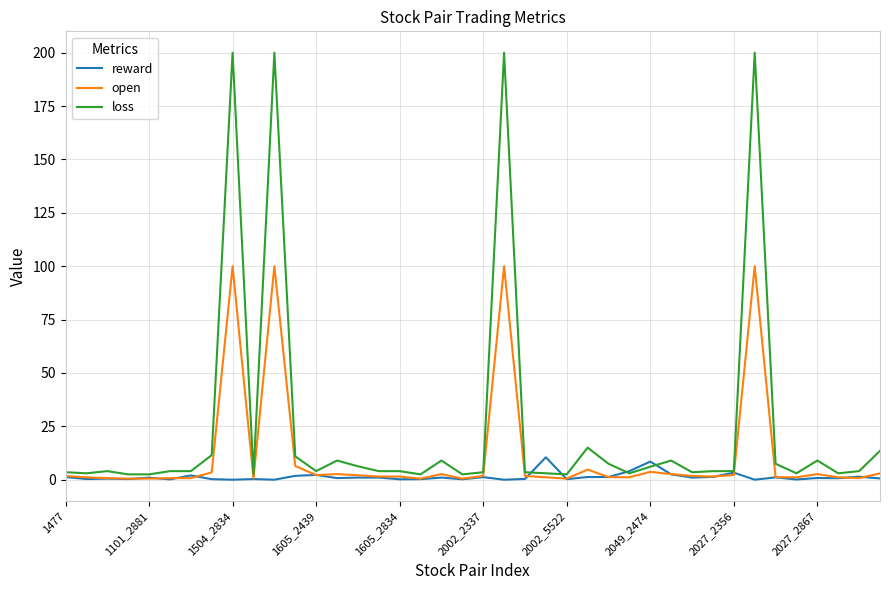

Which series has the largest total across all categories?

loss